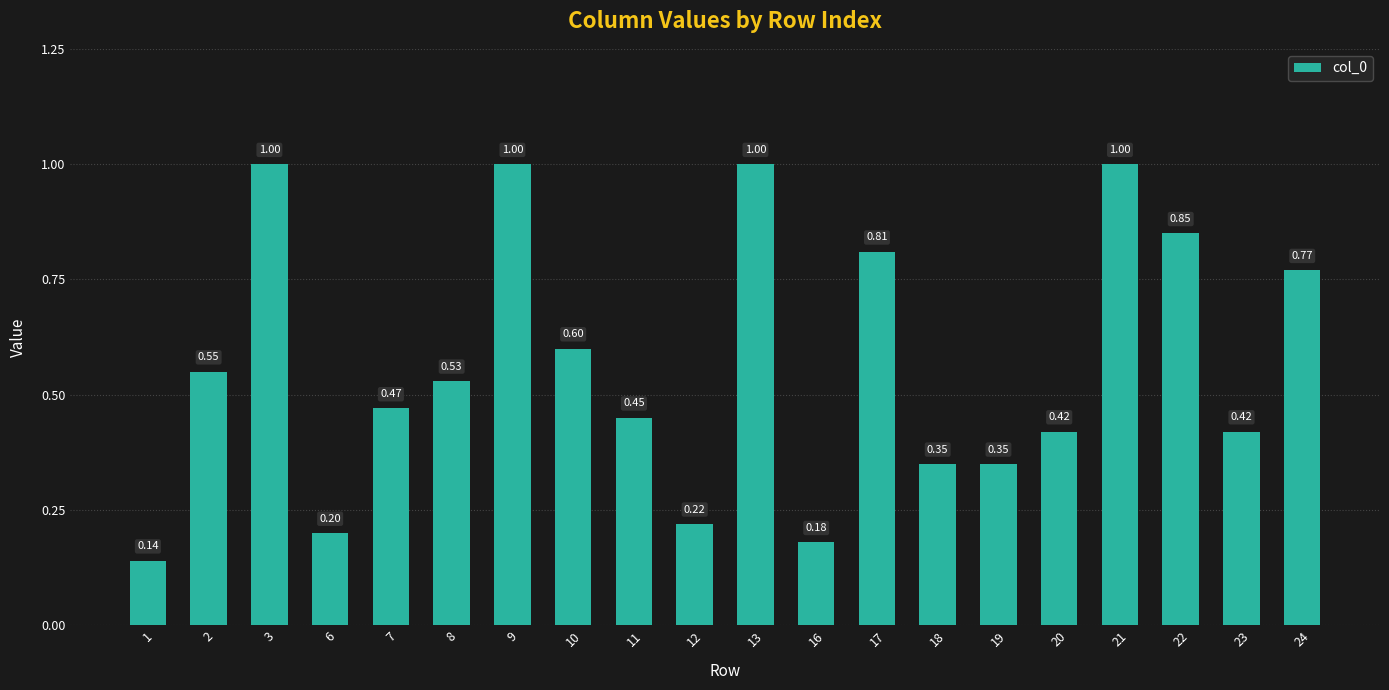

What is the change in value from 3 to 6?

-0.8